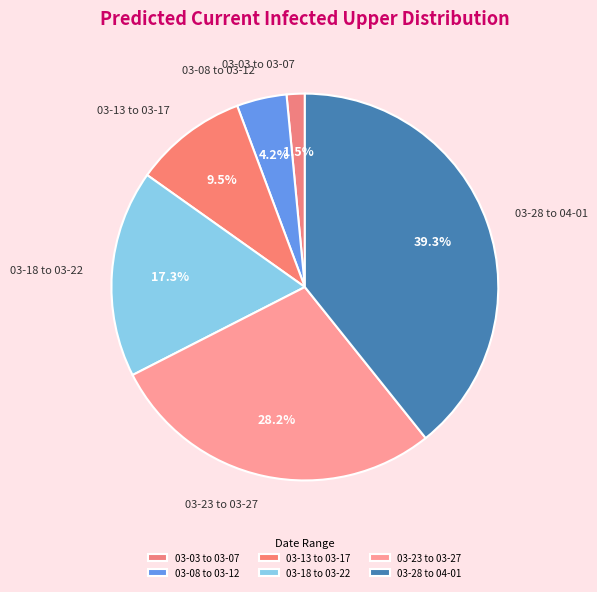

Rank the categories by value from highest to lowest.

03-28 to 04-01, 03-23 to 03-27, 03-18 to 03-22, 03-13 to 03-17, 03-08 to 03-12, 03-03 to 03-07